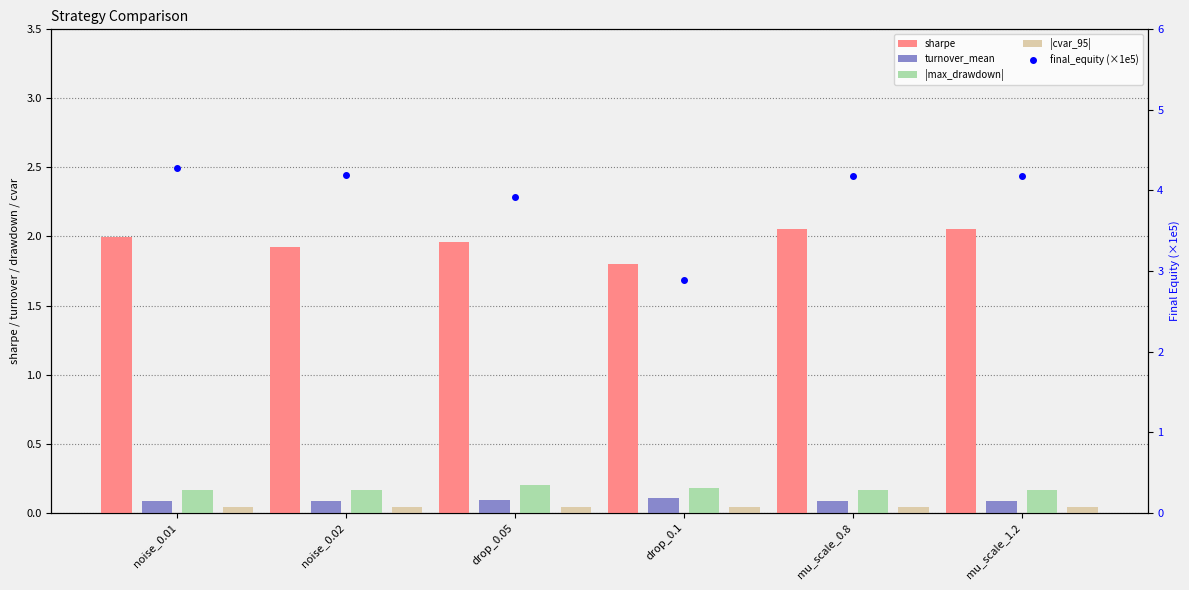

What is the average value of the turnover_mean series?

0.1